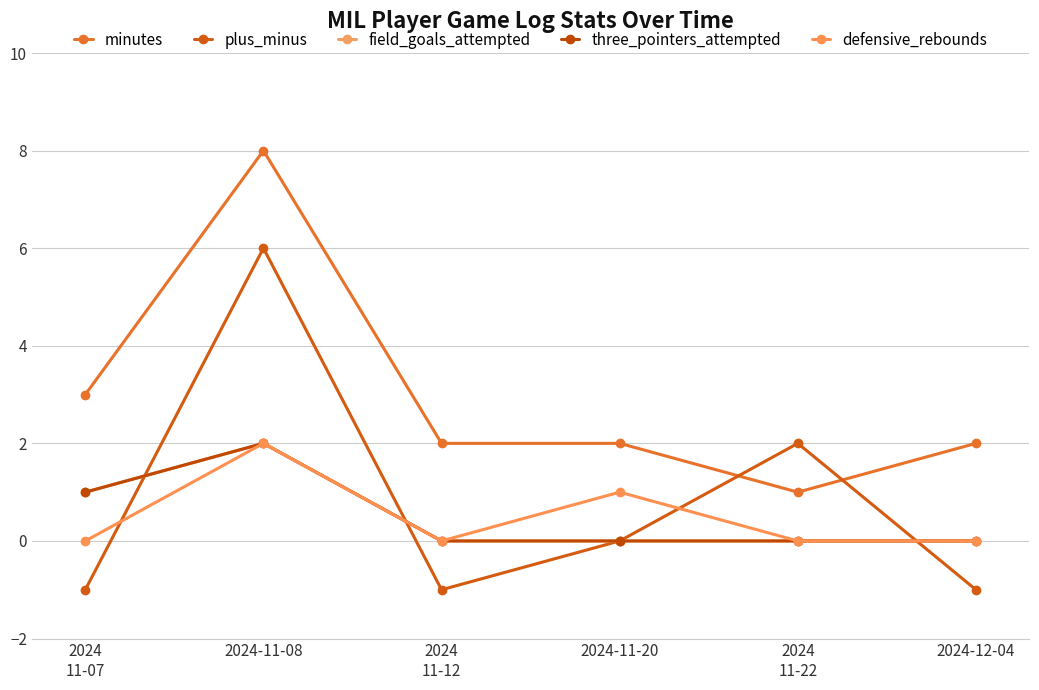

At which label is plus_minus closest to 2?

2024
11-22